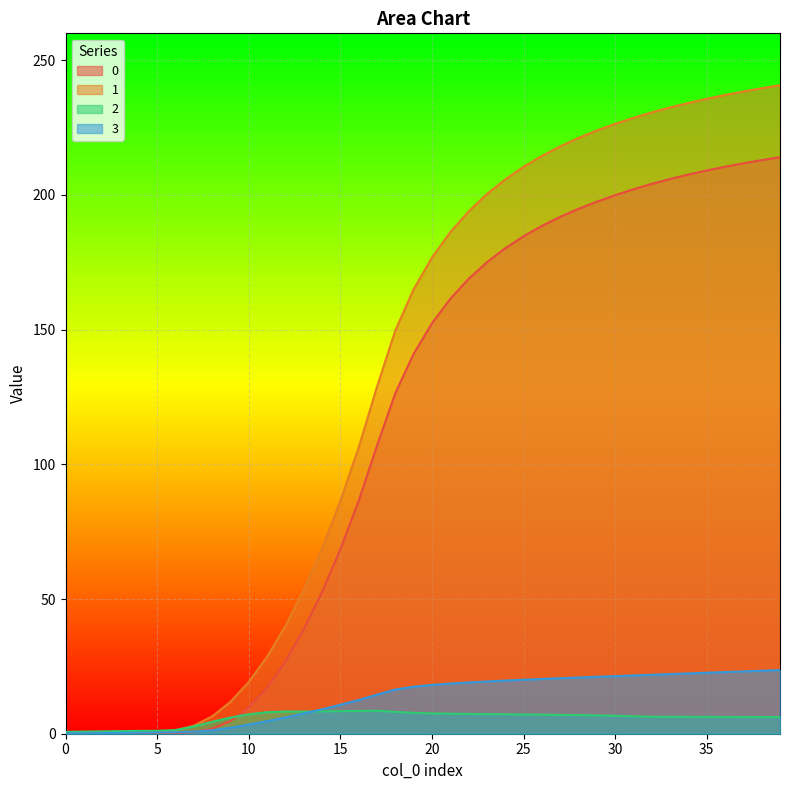

What is the minimum value shown in the chart?

0.1